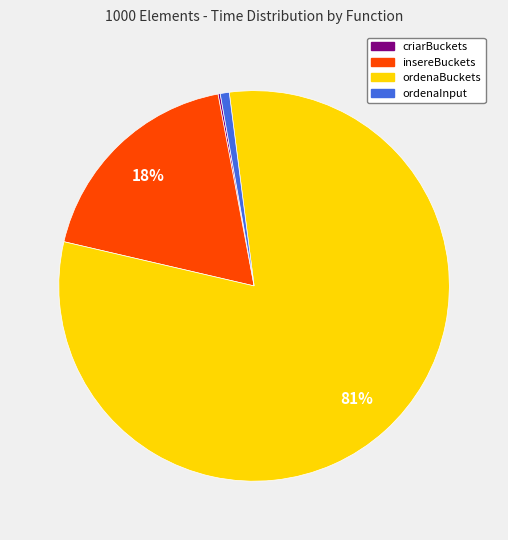

Is there a majority slice in this chart?

Yes